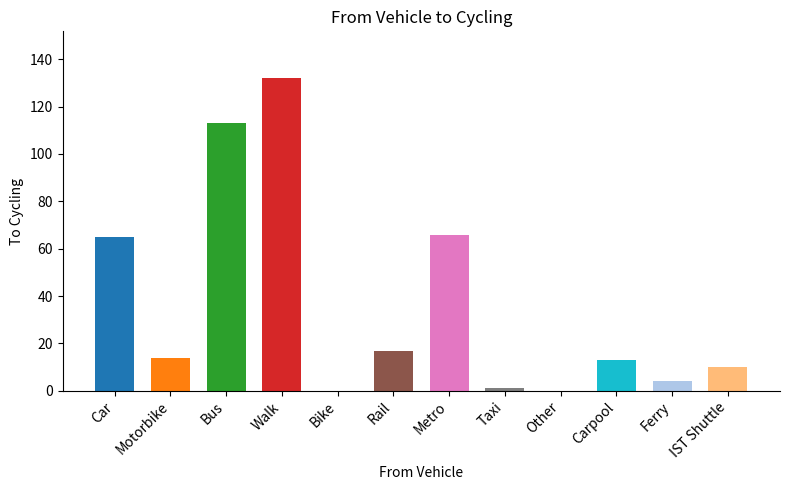

What is the sum of the values at Car and Ferry?

69